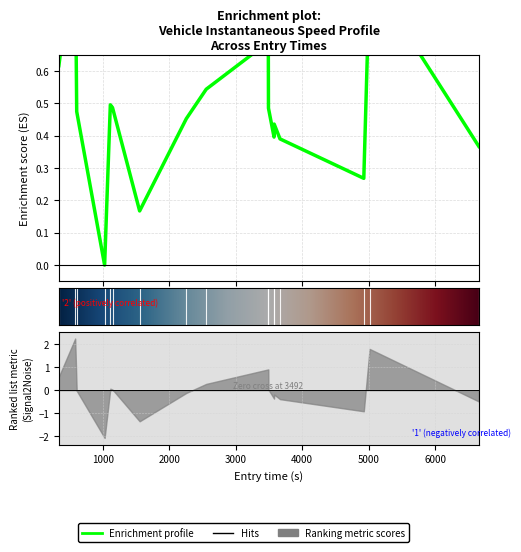

How many values are between 0 and 1?

17